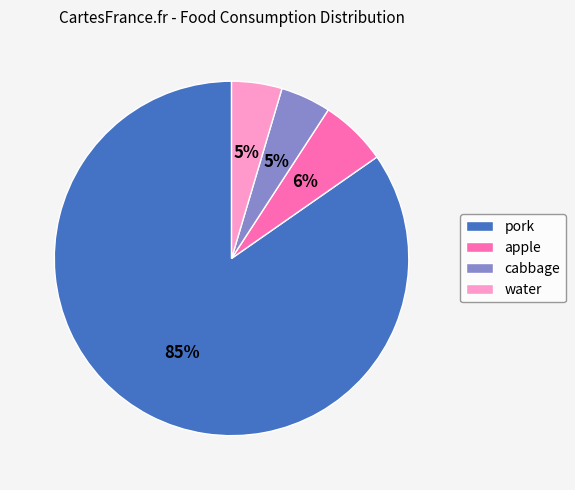

Which category has the biggest portion of the pie?

pork